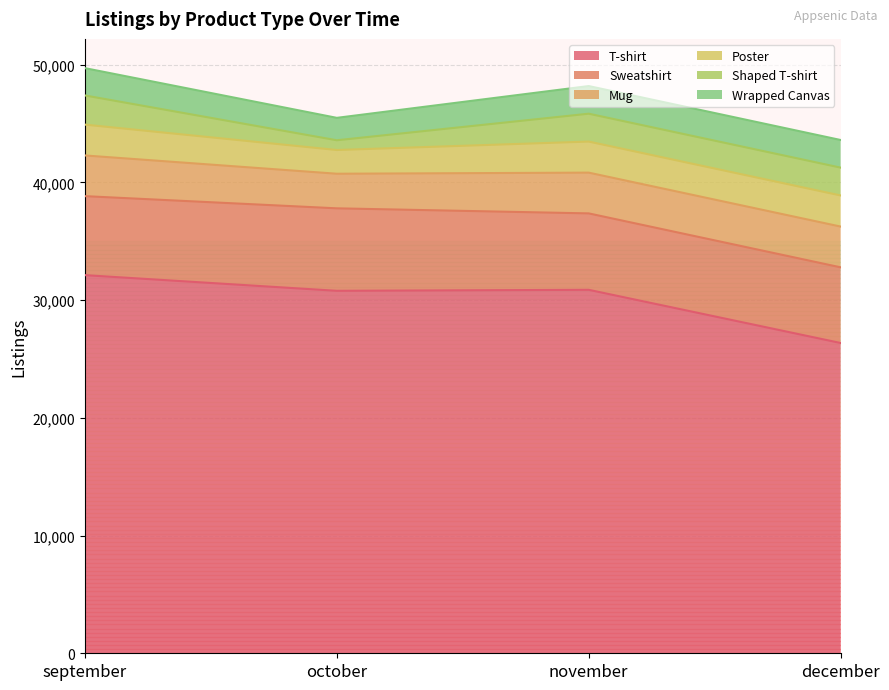

Where is Mug nearest to the value 3201?

september